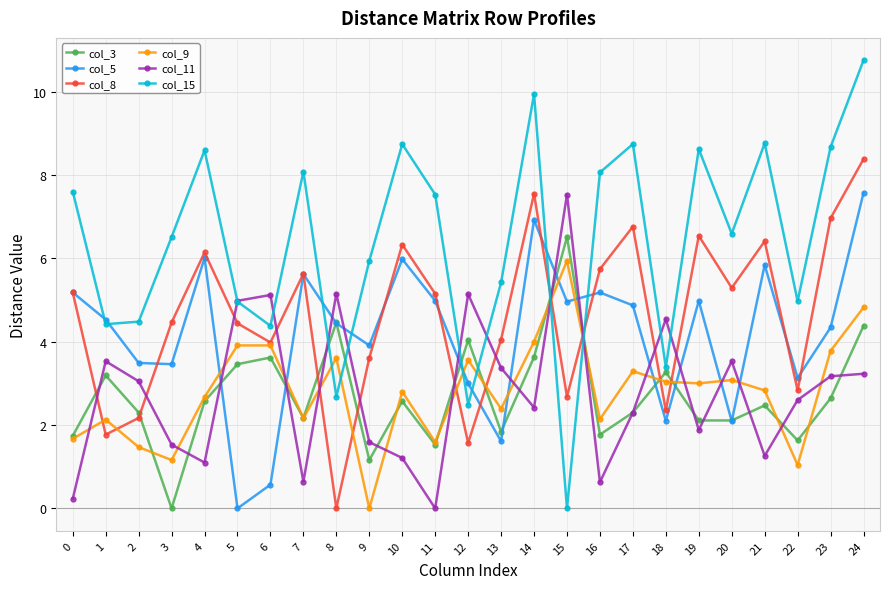

What is the sum of the col_3 values at 11 and 13?

3.4